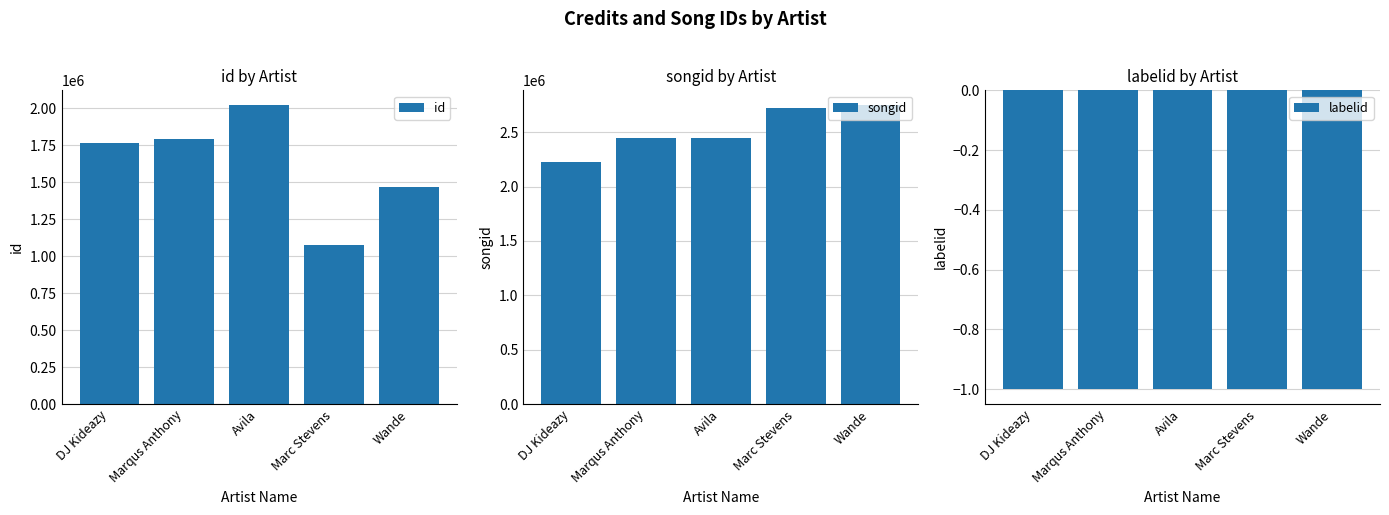

What is the sum of the songid values at Marqus Anthony and Avila?

4900972